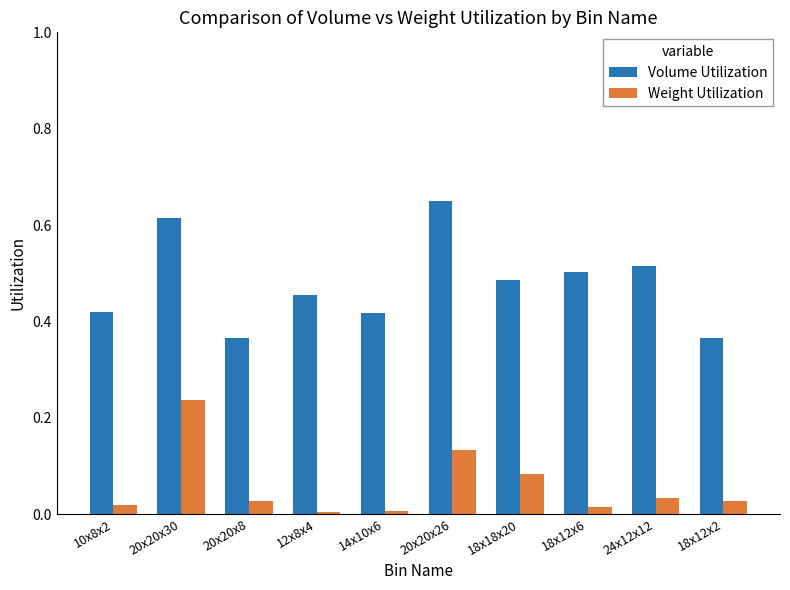

Is it true that Volume Utilization equals 0.5 at 24x12x12?

True